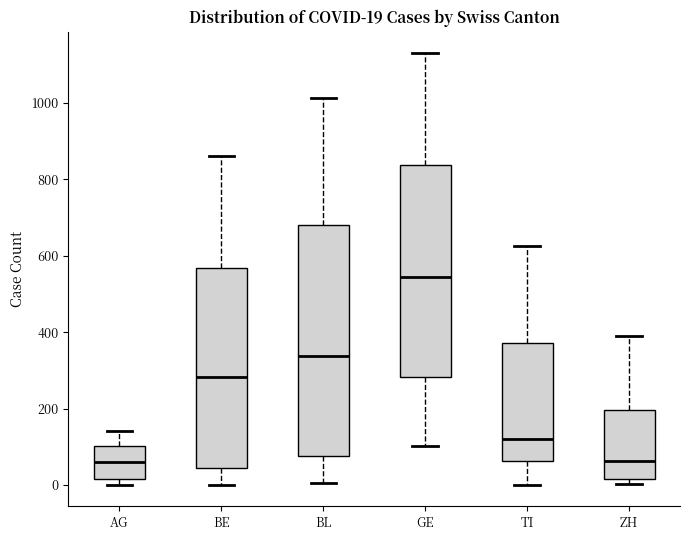

Which box's median line is the highest?

GE